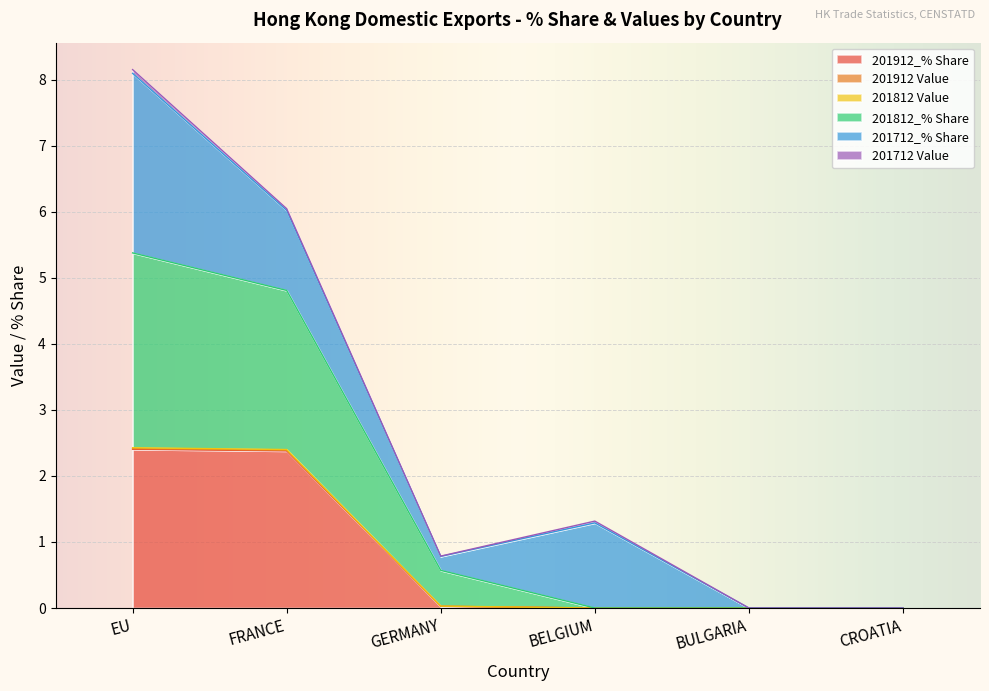

How many positive values does the 201912_% Share series have?

3